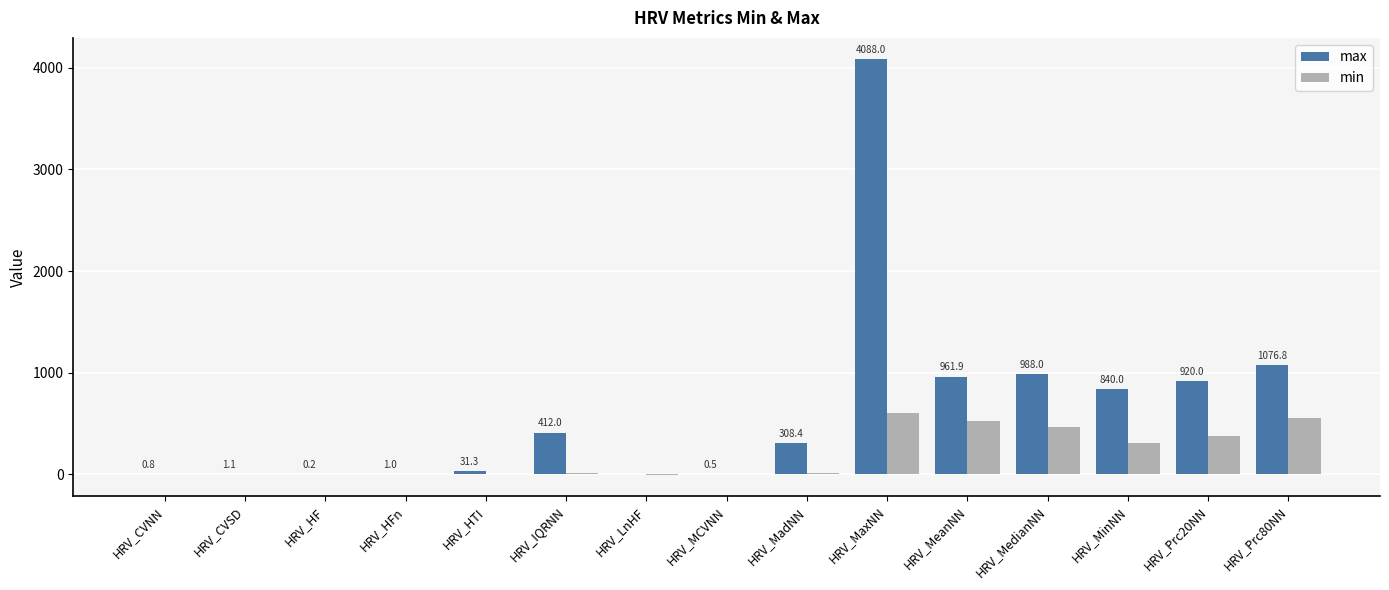

Which series changed the most between HRV_HFn and HRV_MaxNN?

max